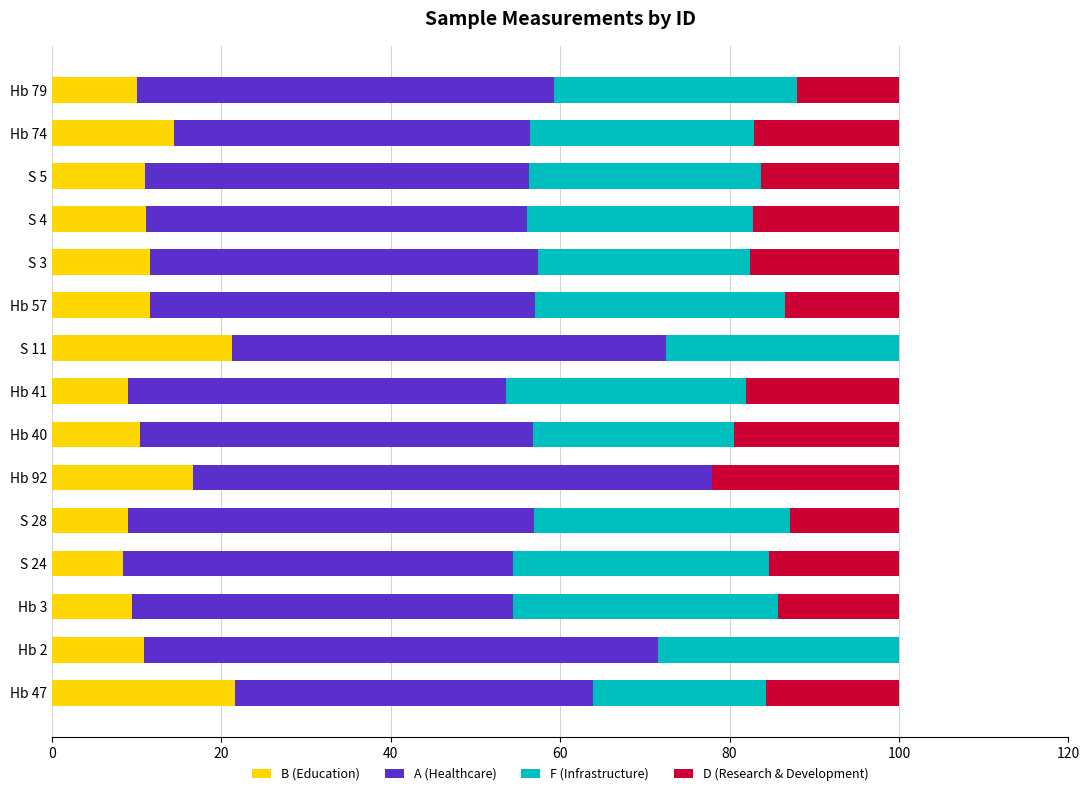

What is the total value across all series at Hb 41?

100.0